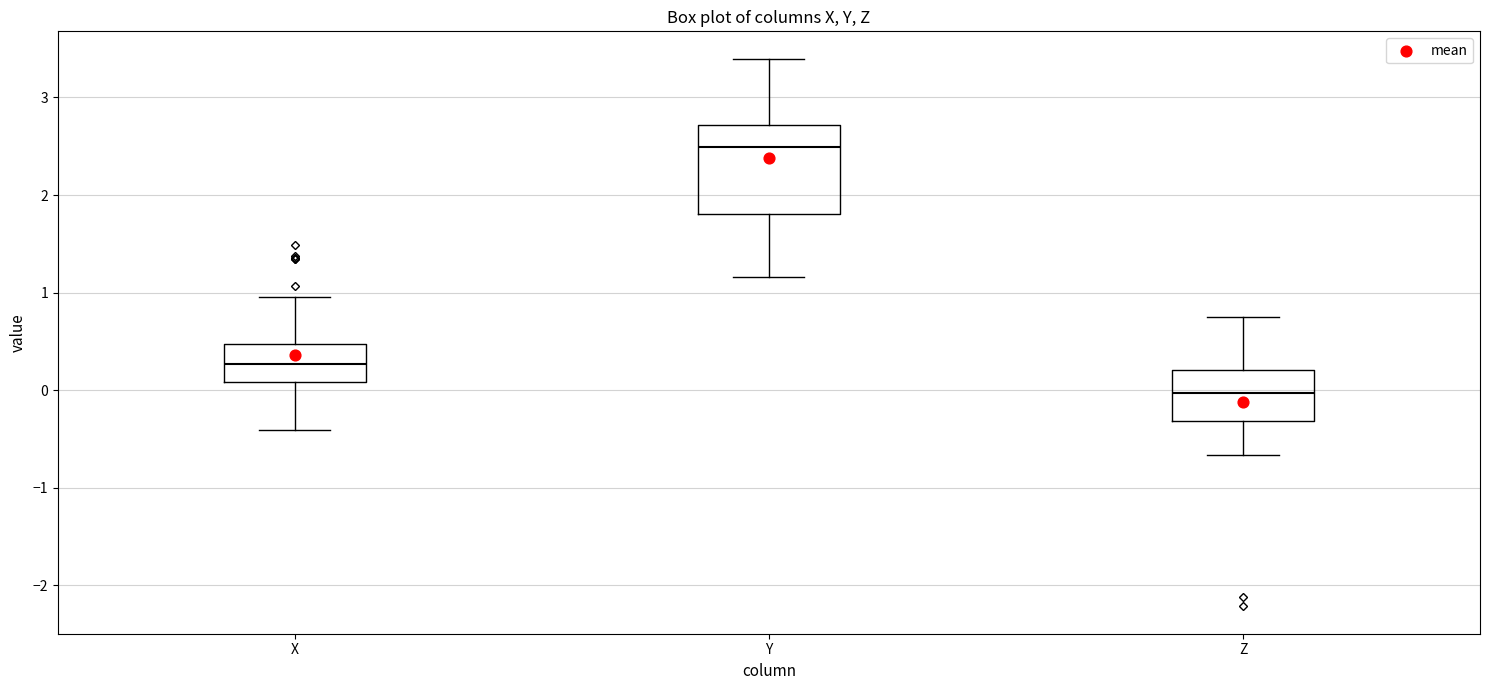

Which box has the highest median line?

Y